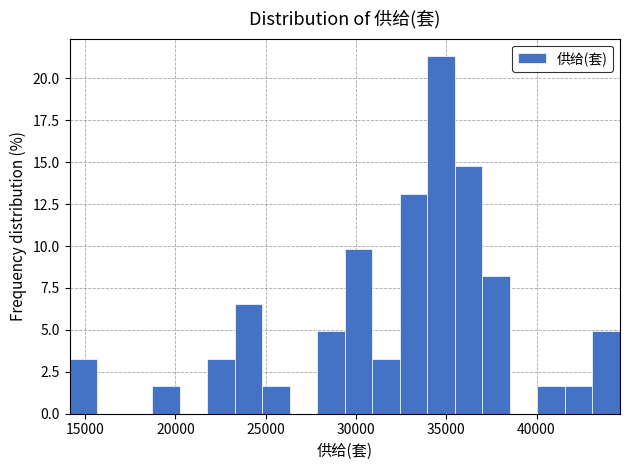

Around what value on the x-axis is the tallest bar? Give the approximate position of its centre, as read against the axis.

34500